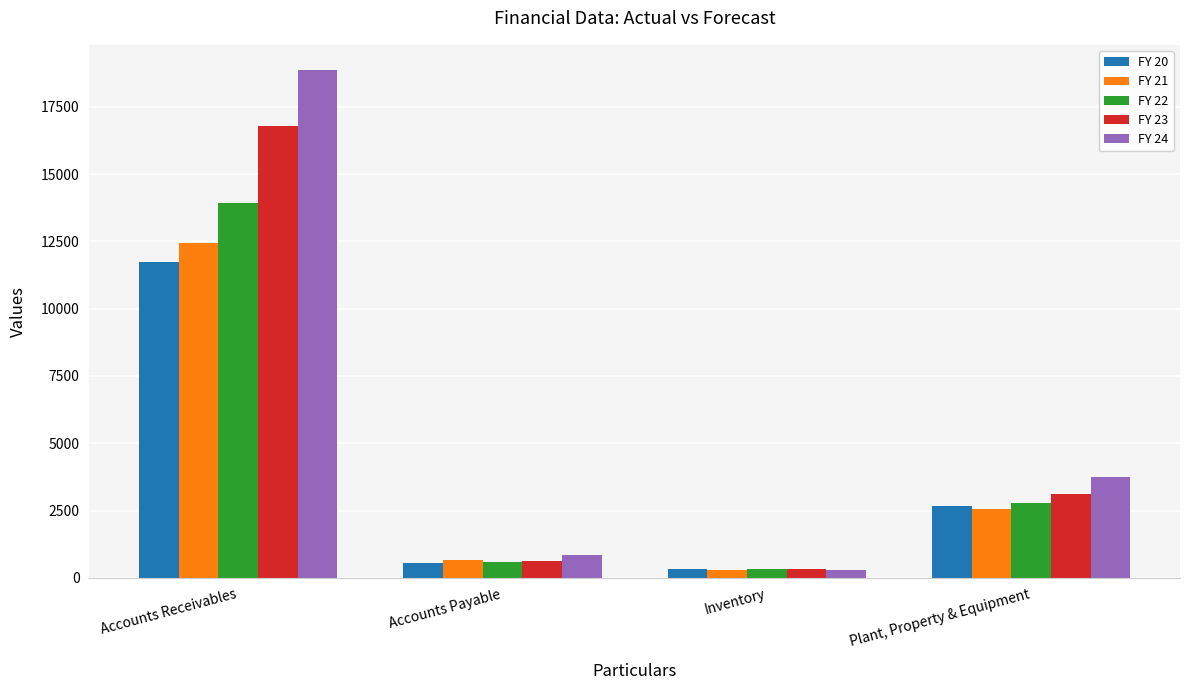

What is the sum of the FY 23 values at Plant, Property & Equipment and Accounts Payable?

3745.0